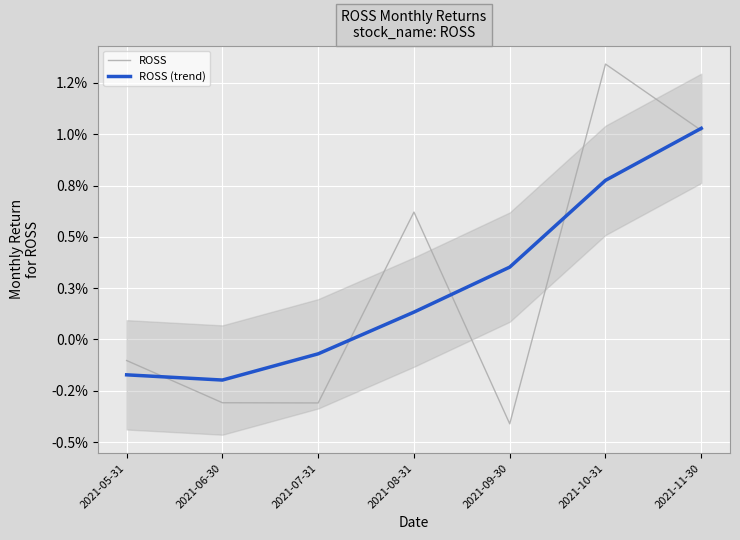

The value of ROSS at 2021-06-30 is -0.0. True or false?

False